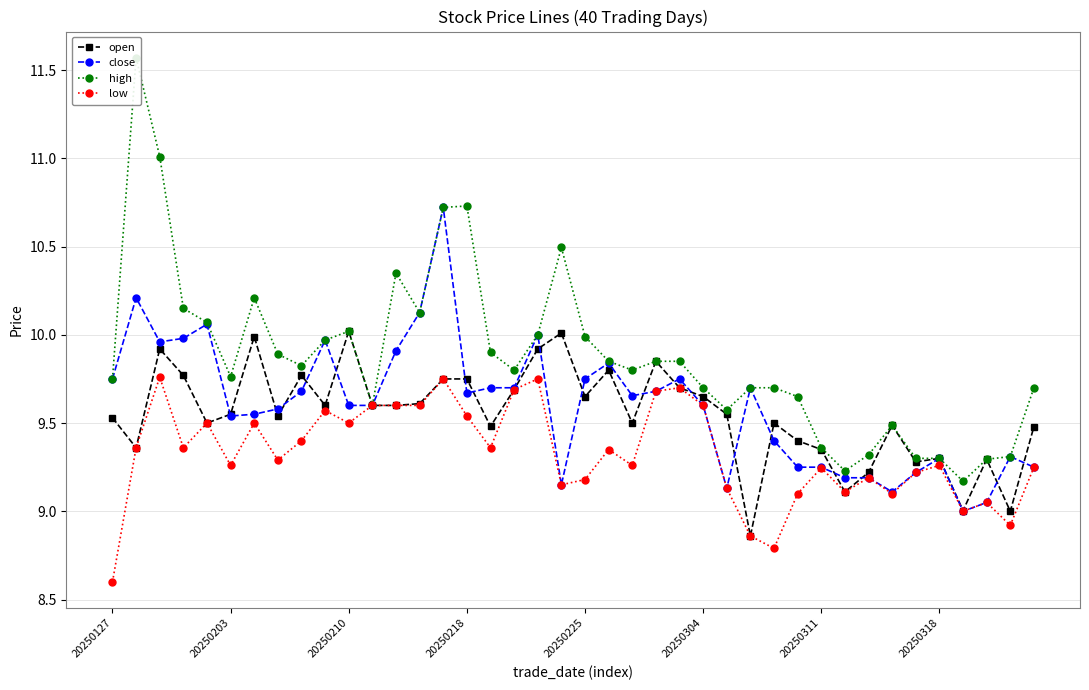

What are all the series names shown in the legend?

open, close, high, low